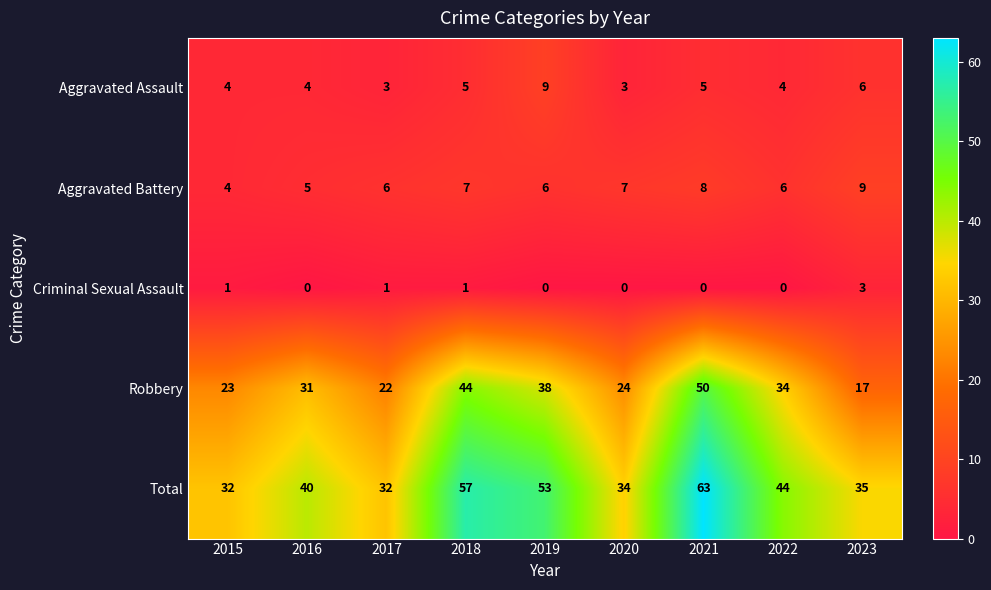

What is the total value across all series at 2022?

88